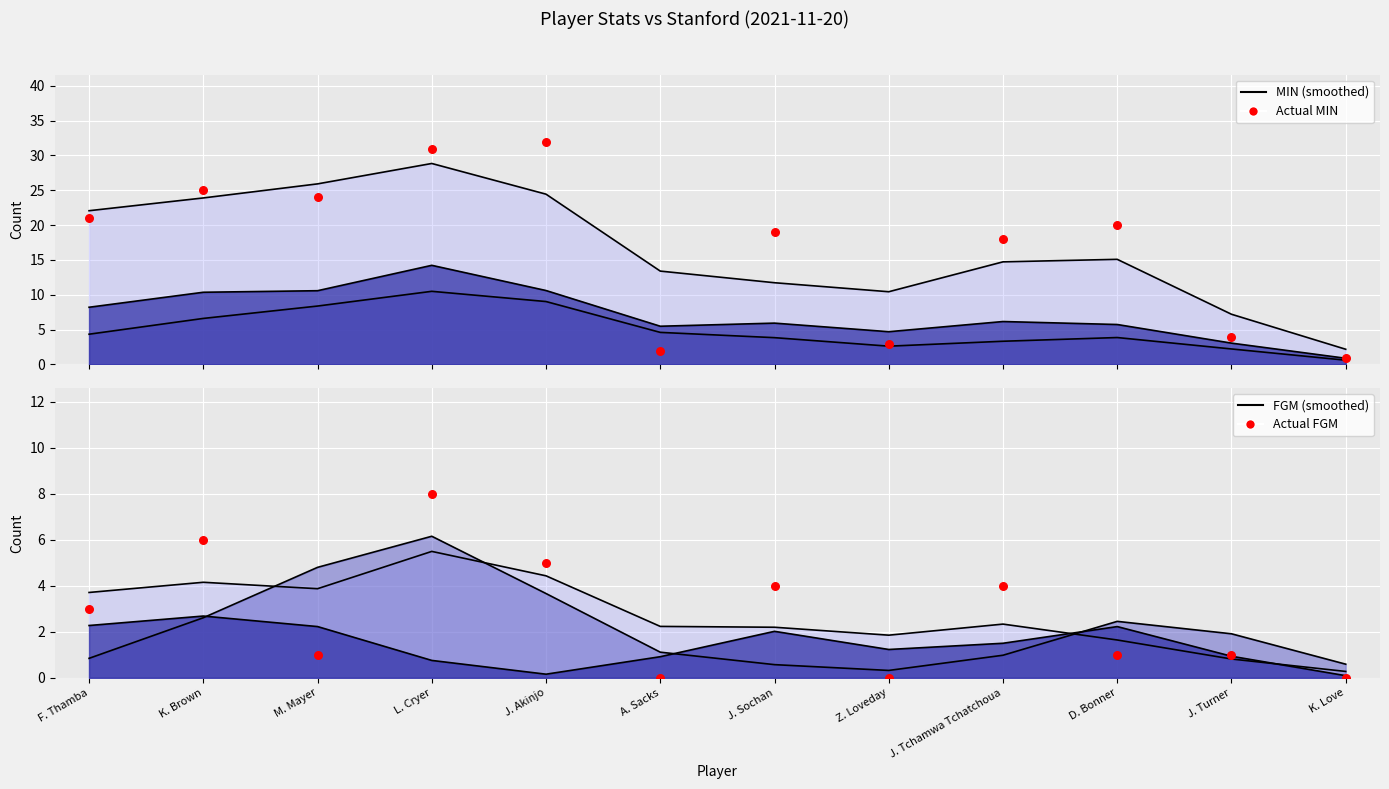

What is the total value across all series at Z. Loveday?

3